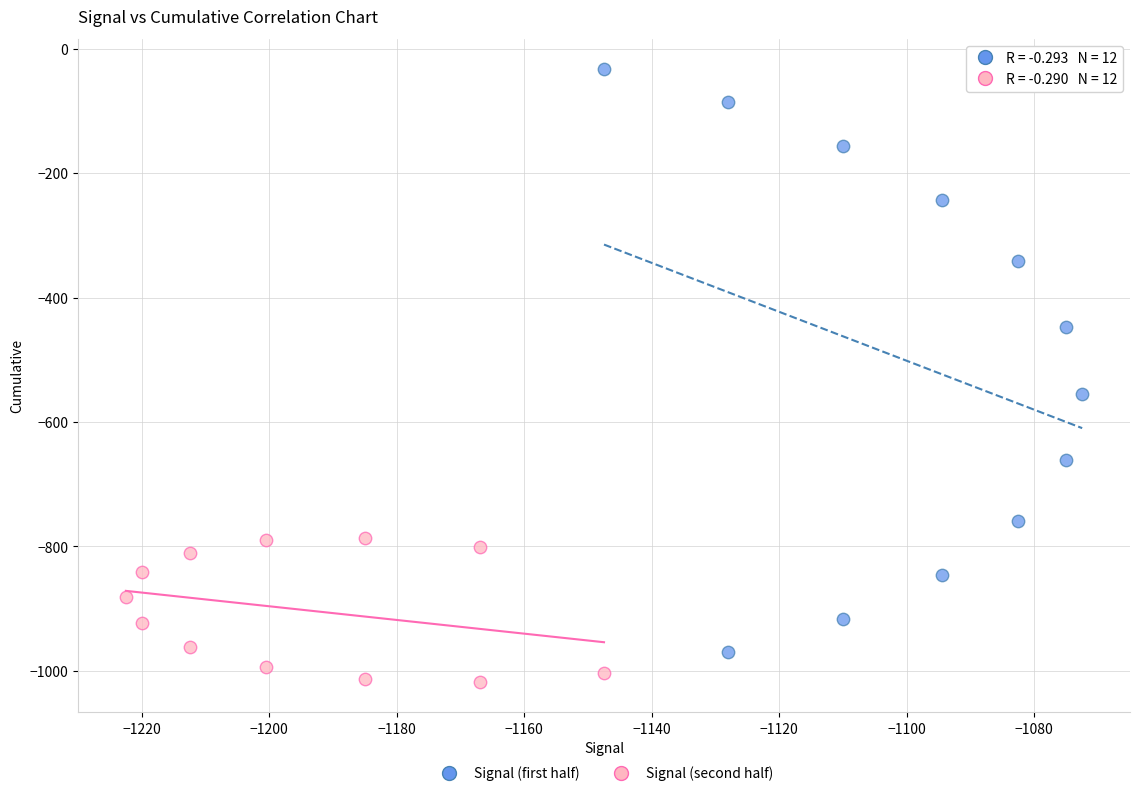

Which series contains the lowest Y value?

Signal (second half)